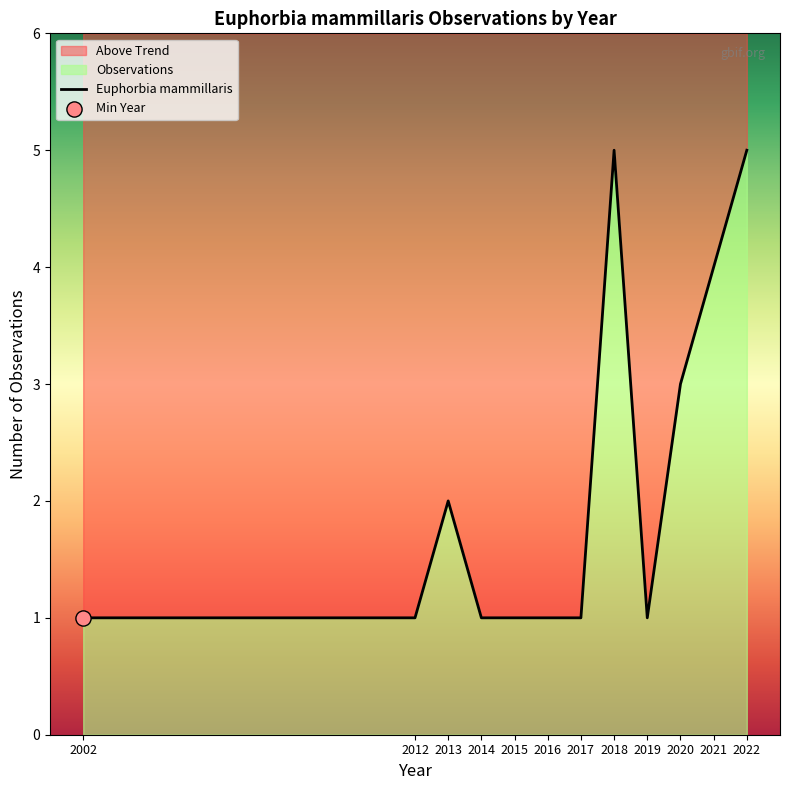

Between 2019 and 2018, which is larger?

2018